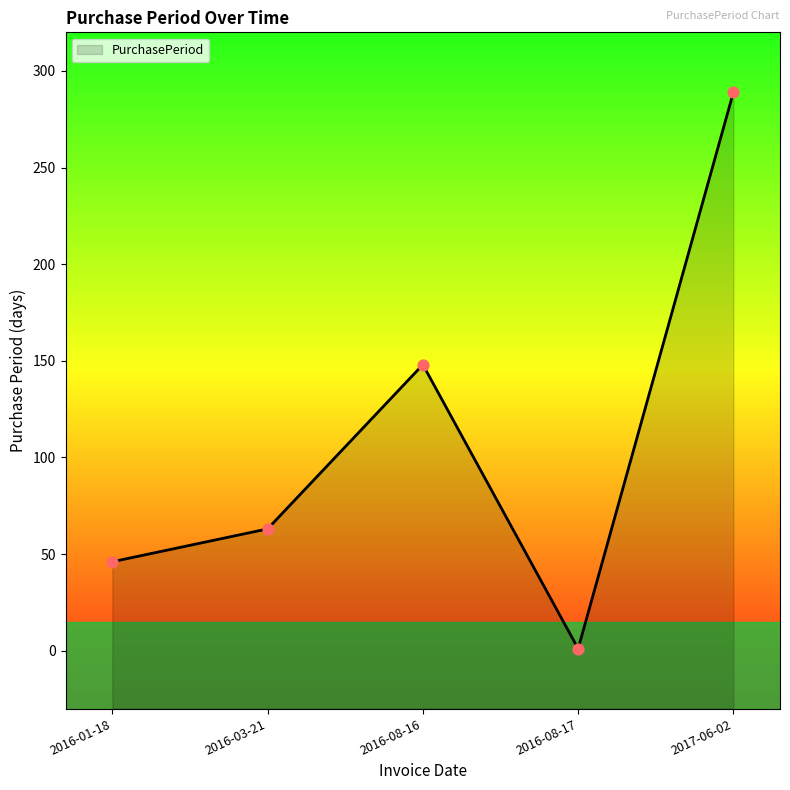

What is the change in value from 2016-08-17 to 2017-06-02?

+288